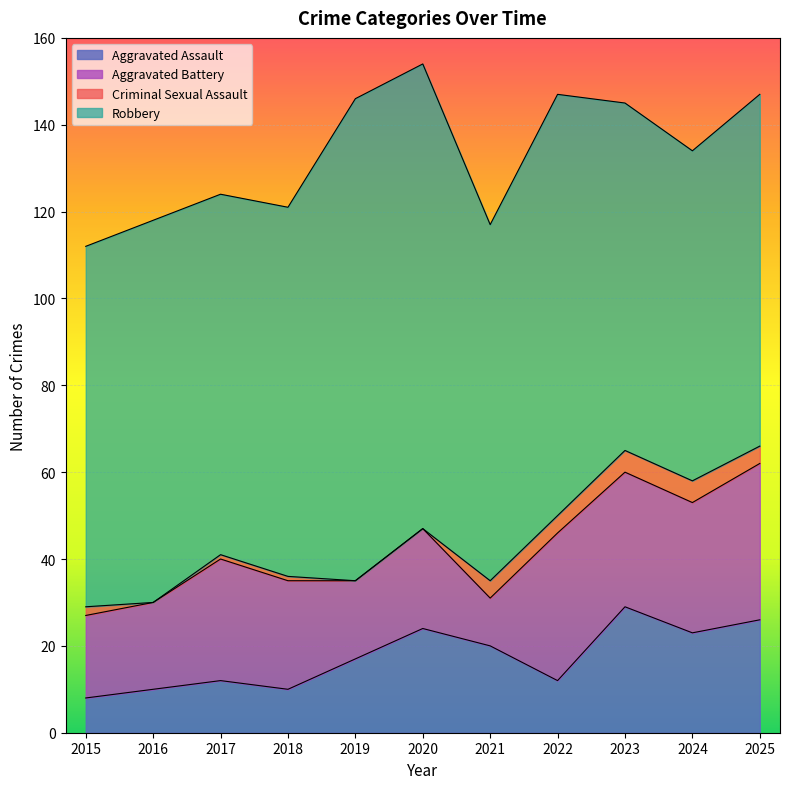

Is it true that Aggravated Assault equals 21 at 2022?

False